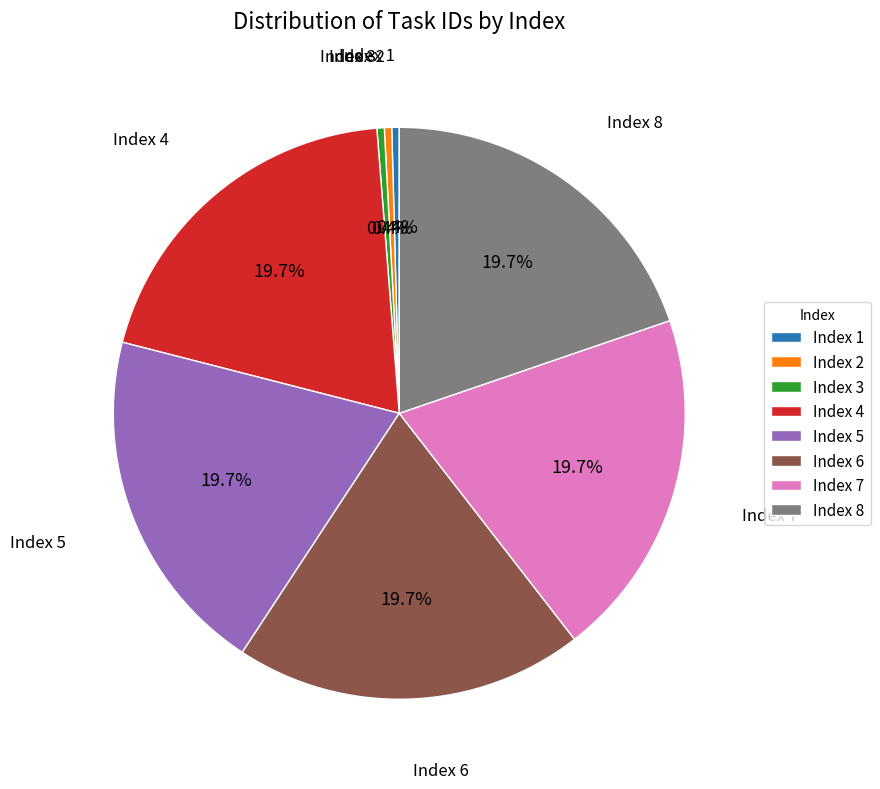

What percentage do Index 5 and Index 8 together represent?

39.5%